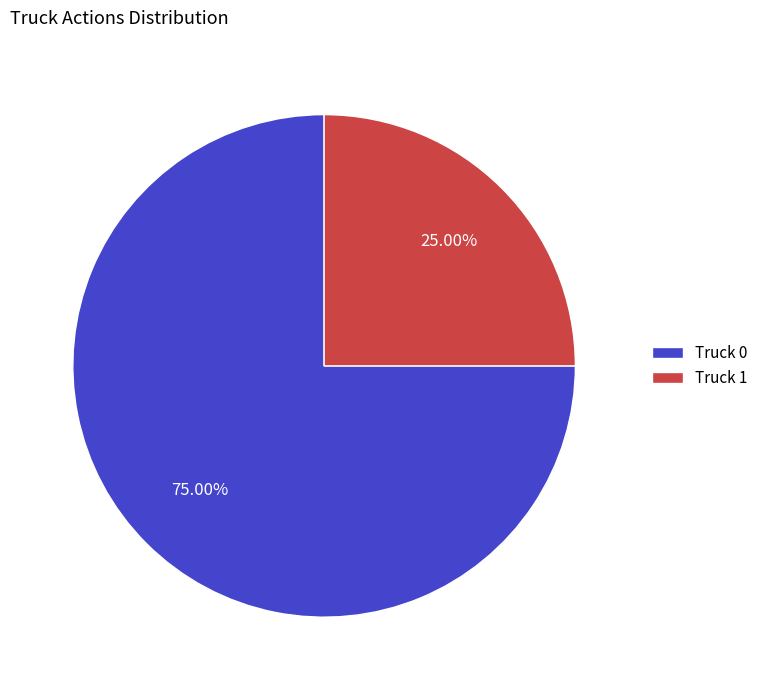

Which slice is the smallest?

Truck 1